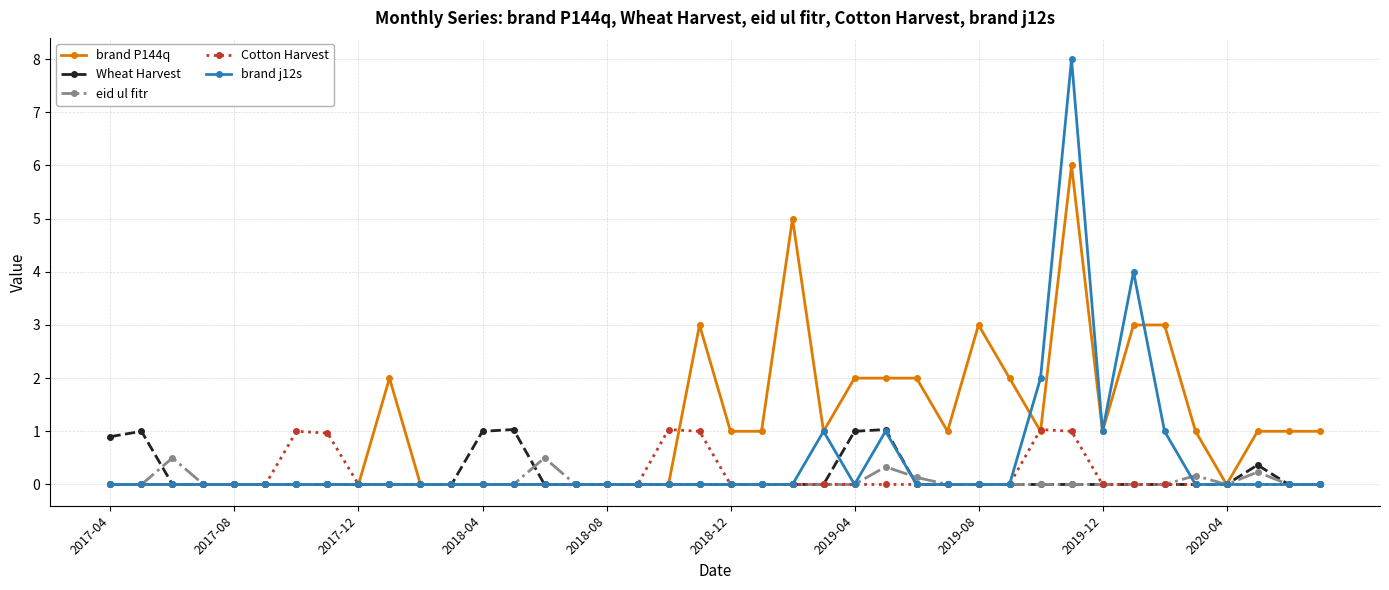

How many eid ul fitr values are between 0 and 1?

40